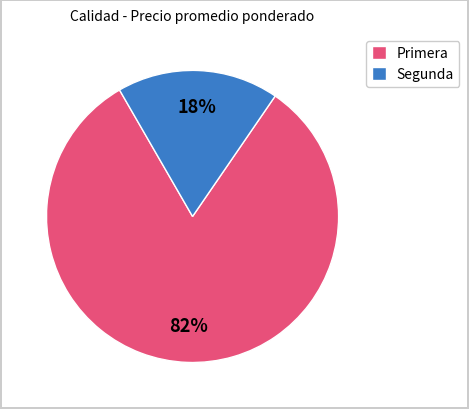

To the nearest percent, what percentage of the pie is Primera?

82%